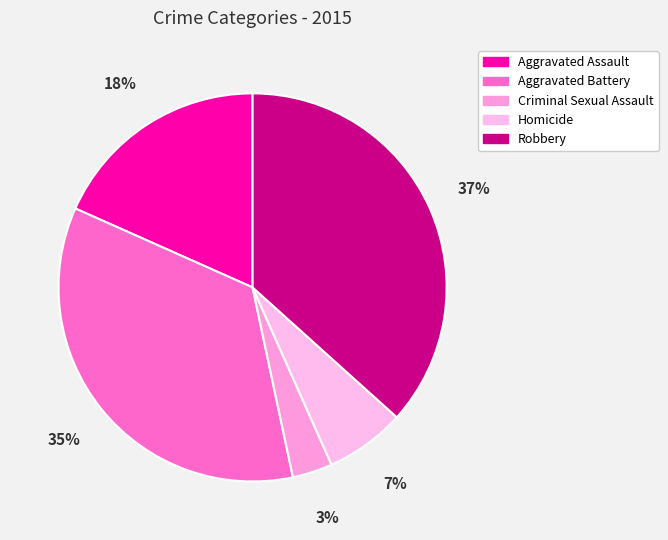

To the nearest percent, what is the average slice percentage?

20%